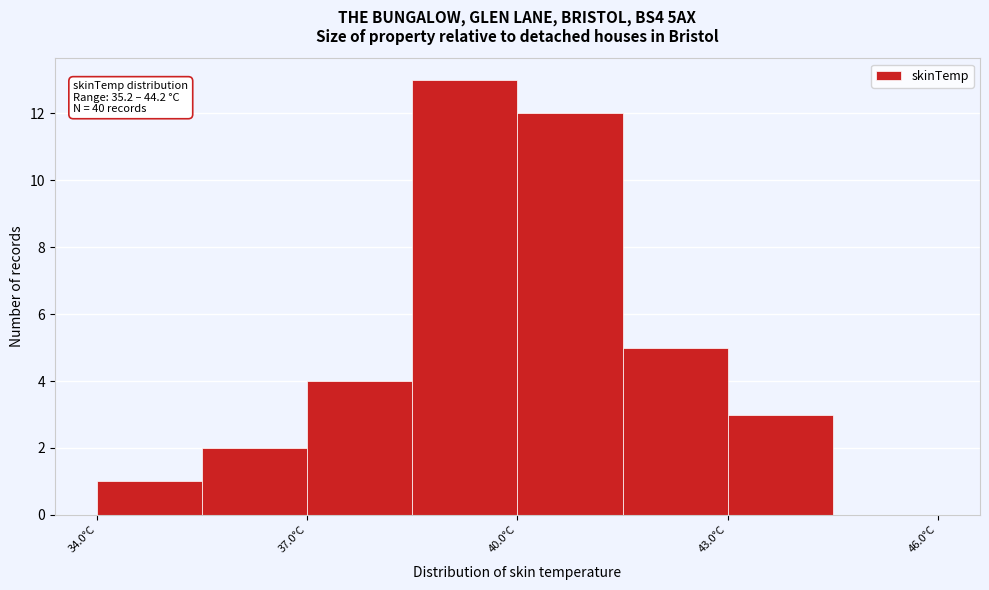

Read against the x-axis, roughly where is the centre of the tallest bar?

39.5